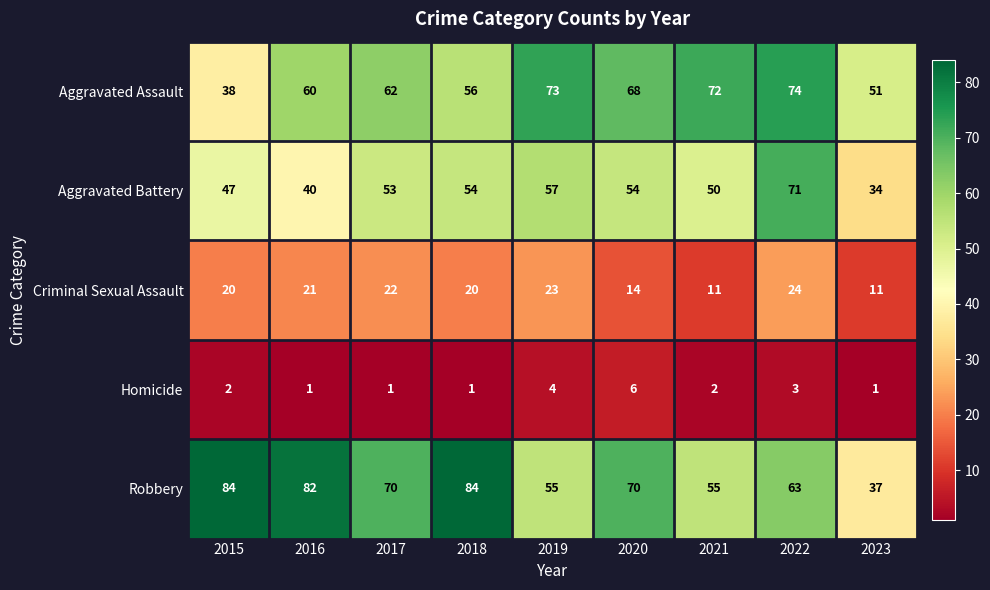

Rank the series at 2015 from highest to lowest value.

Robbery, Aggravated Battery, Aggravated Assault, Criminal Sexual Assault, Homicide